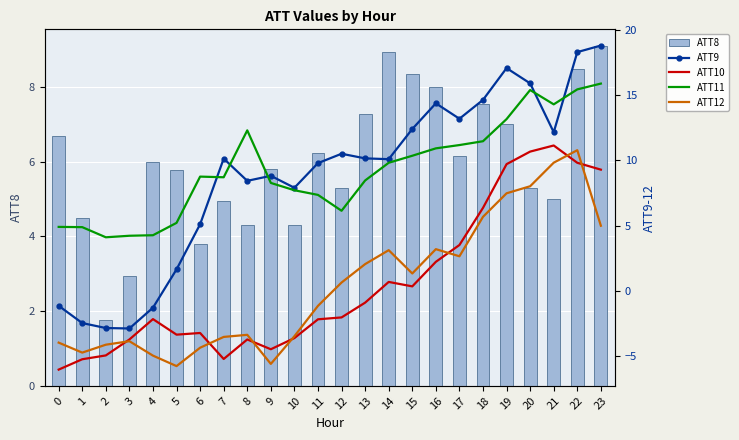

Which category has the lowest value in the ATT12 series?

5